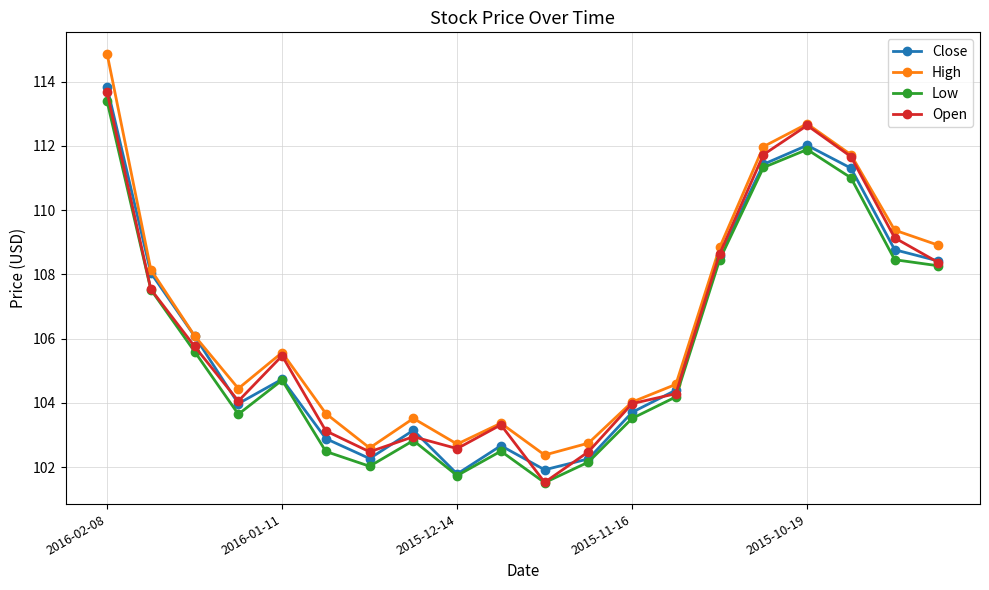

How many interior local valleys does the Open series have?

4